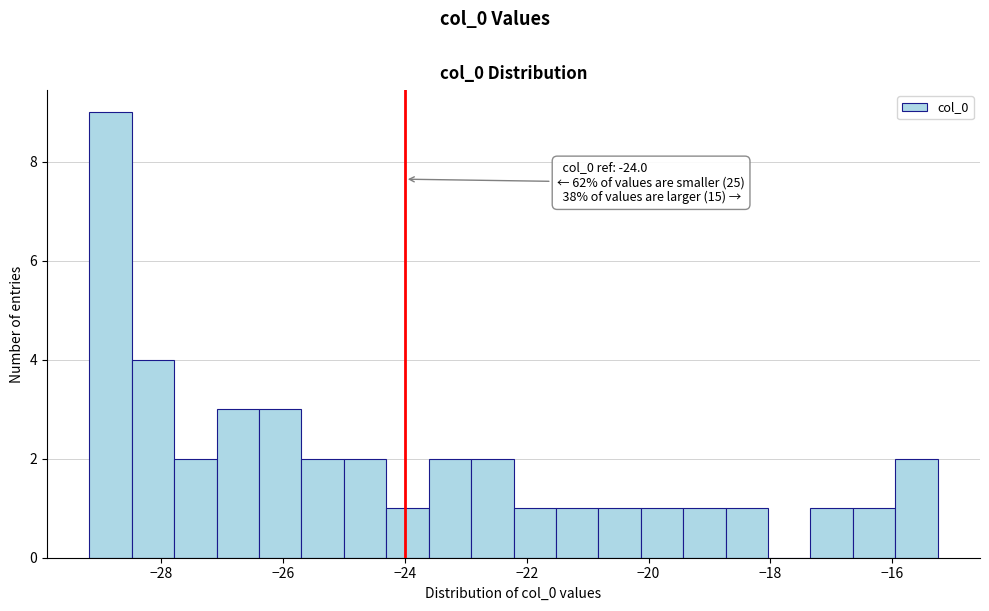

Around what value on the x-axis is the tallest bar? Give the approximate position of its centre, as read against the axis.

-28.8